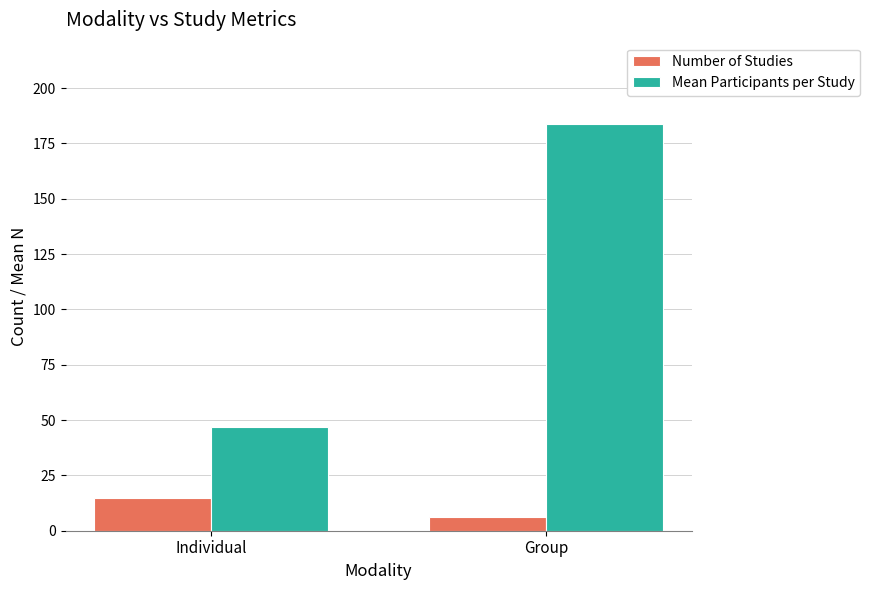

At which category is the sum across all series the highest?

Group